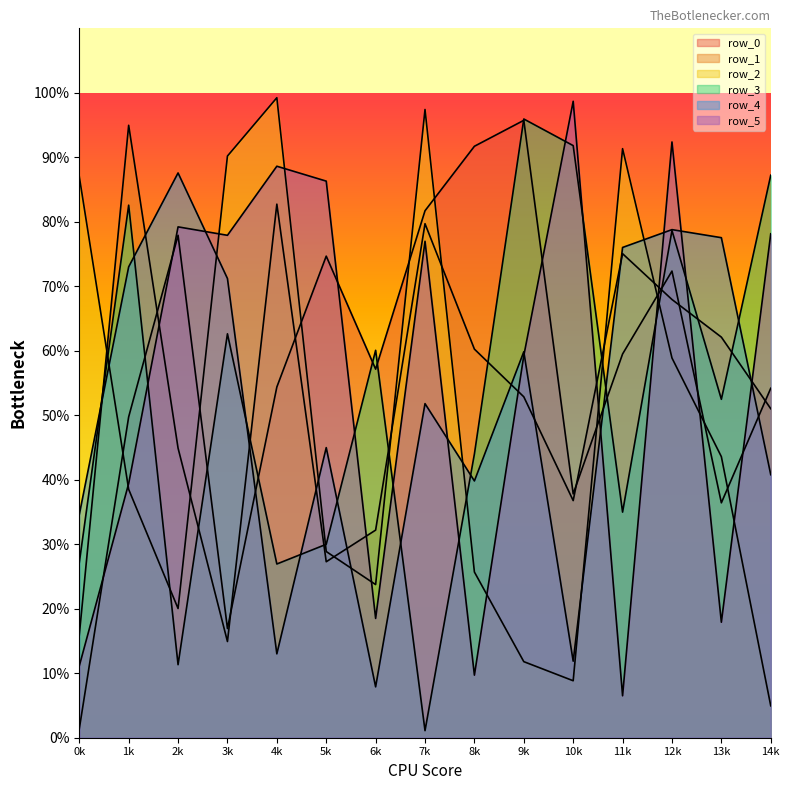

True or false: row_3 has a value of 600758 at 6.

True